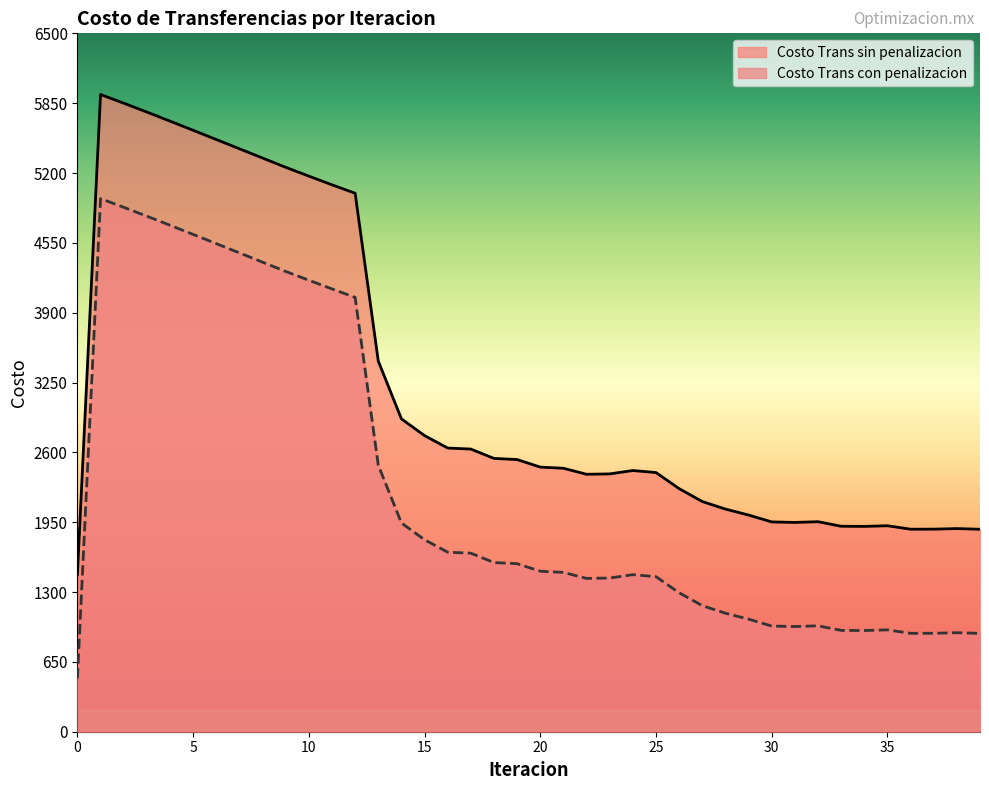

How many data points in Costo Trans con penalizacion are less than 1493?

20